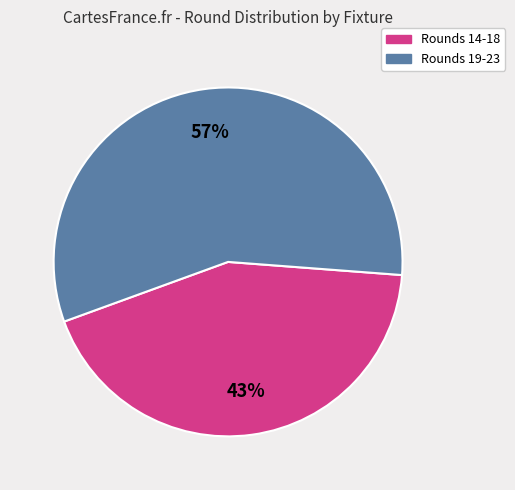

To the nearest percent, what is the average slice percentage?

50%